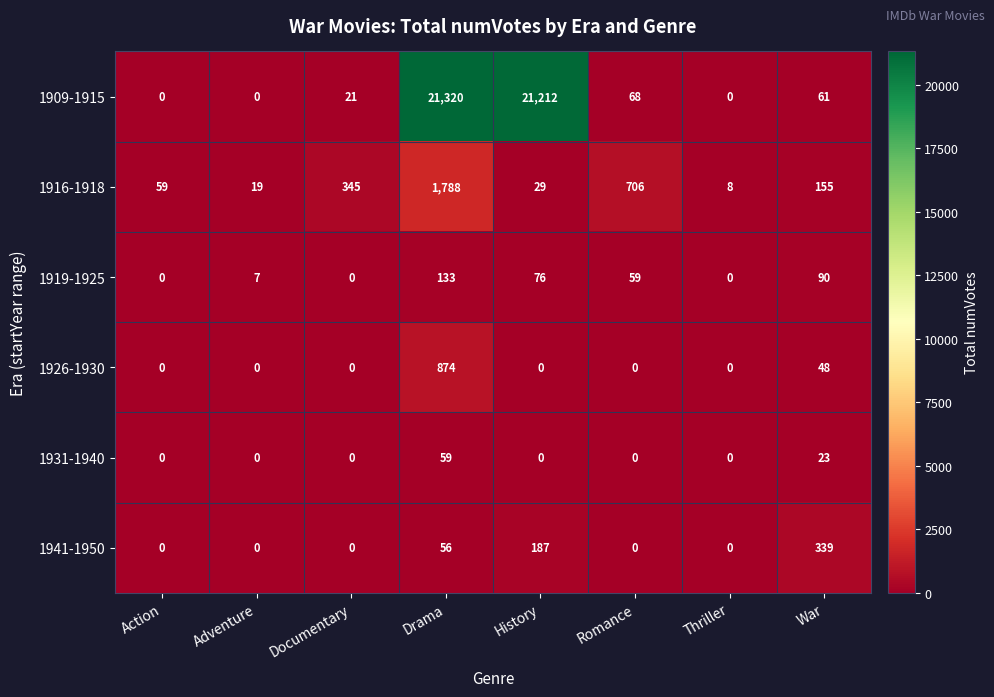

Which category has the highest value across all series?

Drama